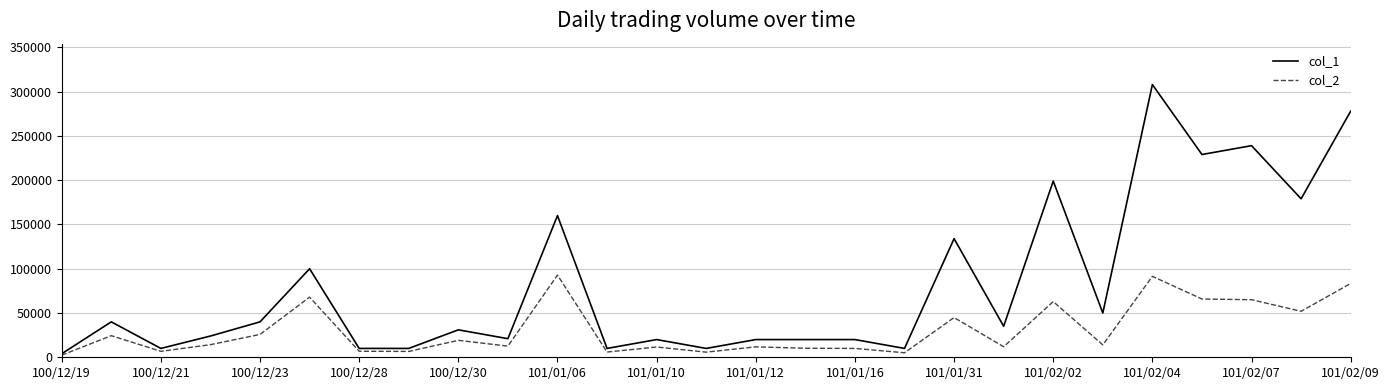

Rank the series by their average value, from lowest to highest.

col_2, col_1